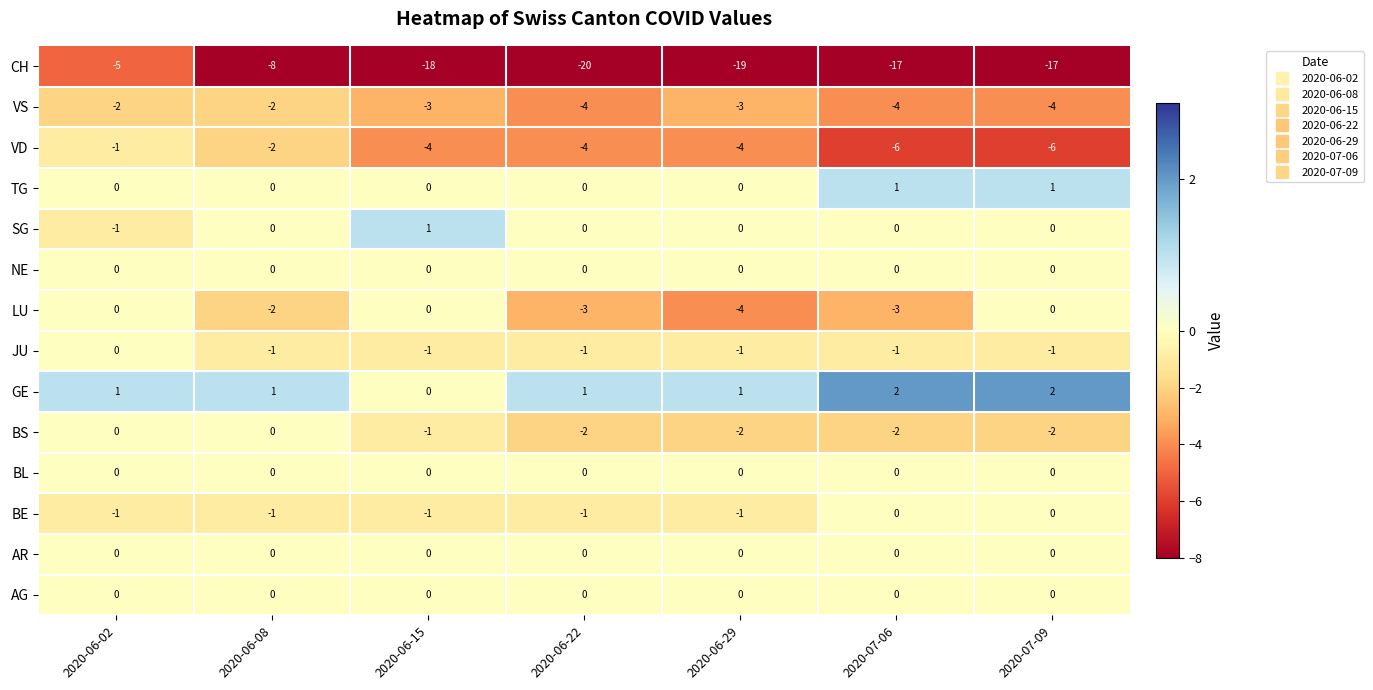

What is the sum of the CH values at 2020-07-09 and 2020-06-29?

-36